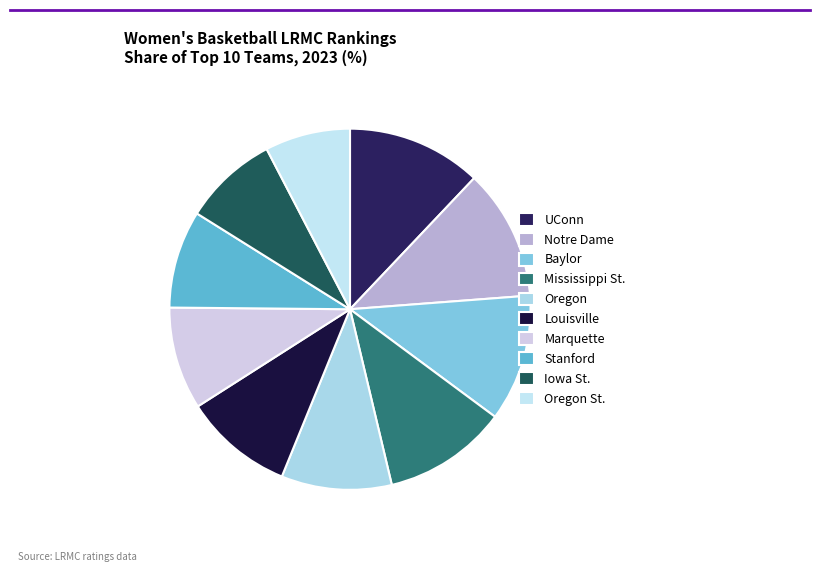

Which slice is the smallest?

Oregon St.